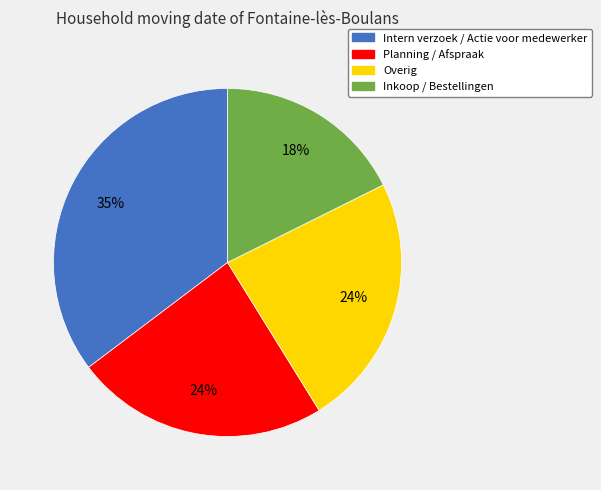

Which has a higher value, Inkoop / Bestellingen or Intern verzoek / Actie voor medewerker?

Intern verzoek / Actie voor medewerker